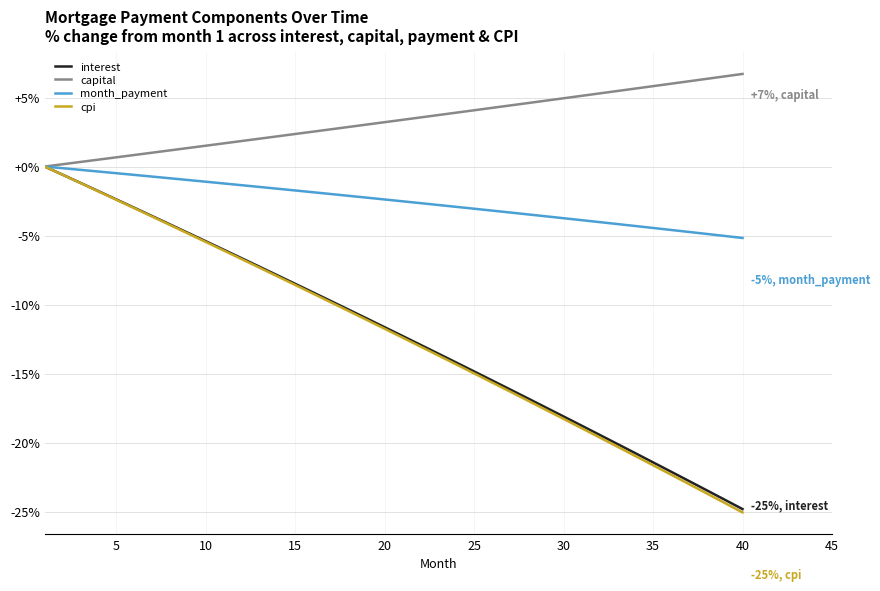

Which series has the largest range (max minus min)?

cpi